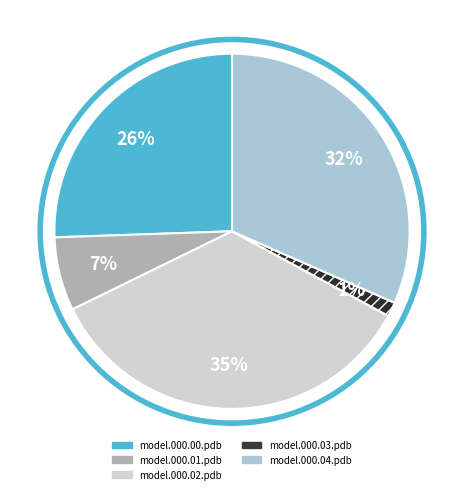

Is the sum of model.000.04.pdb and model.000.02.pdb greater than half?

Yes